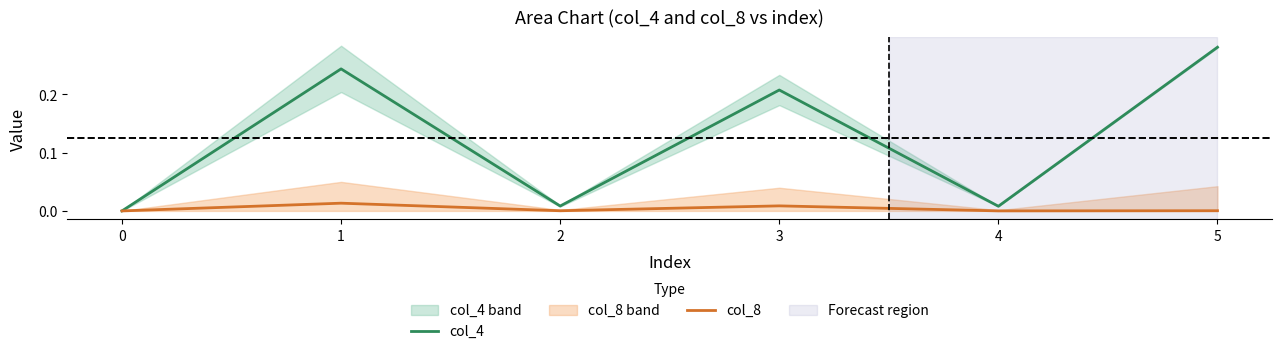

Rank the series by their average value, from highest to lowest.

col_4, col_8